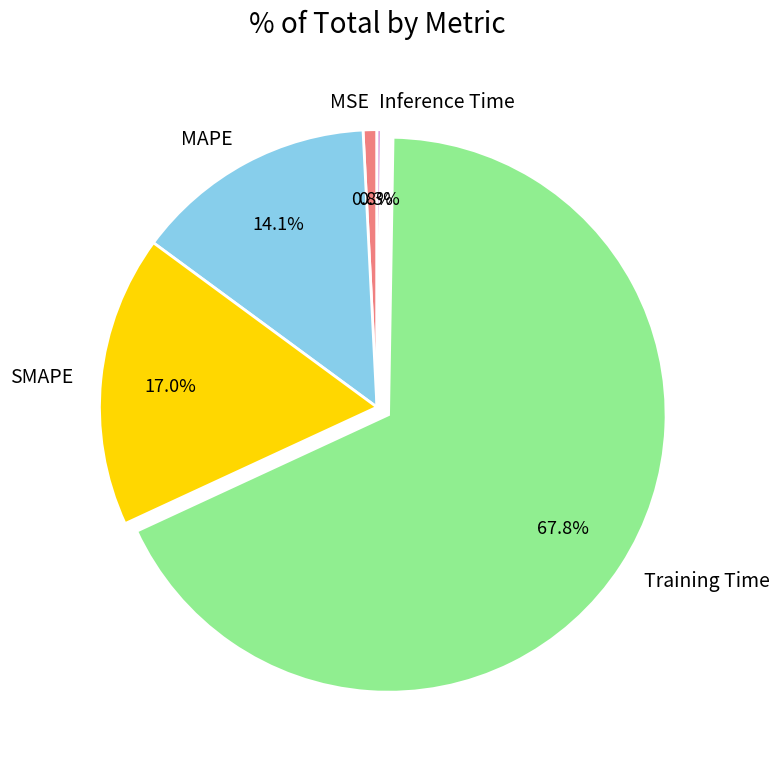

Which has a higher value, MAPE or SMAPE?

SMAPE